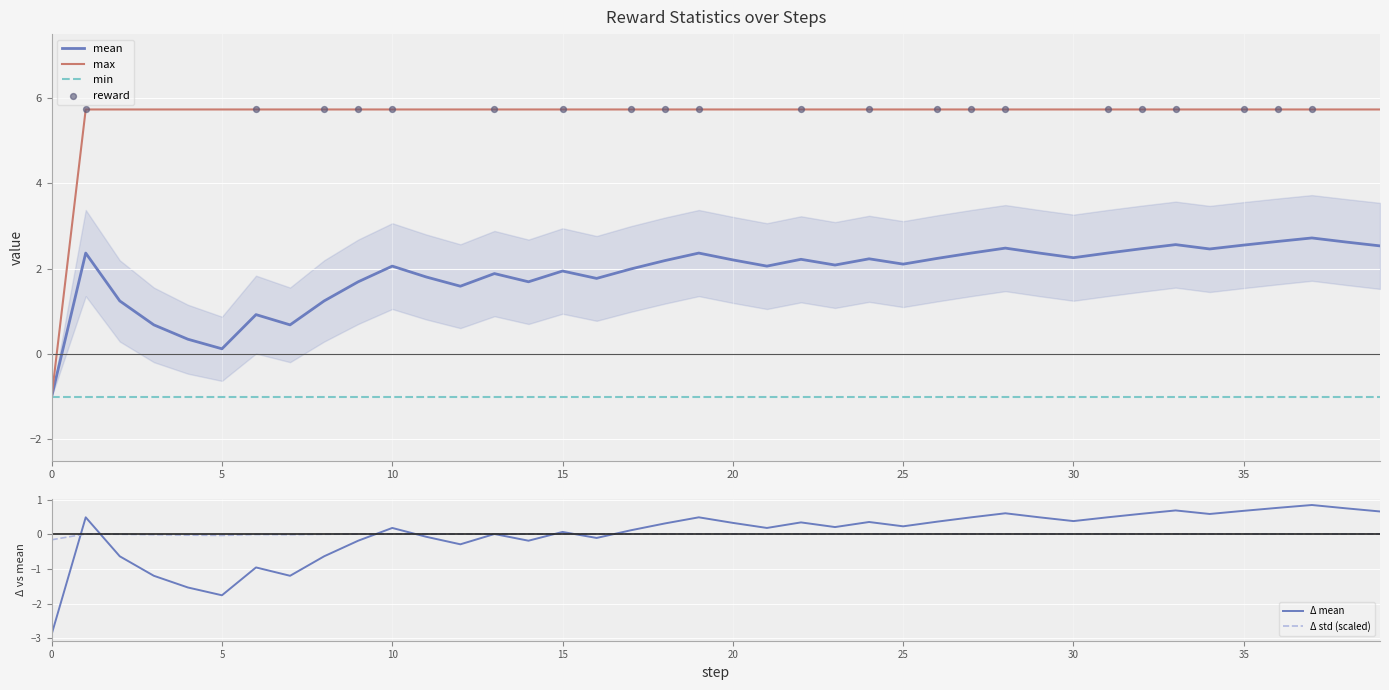

What is the maximum value for min?

-1.0